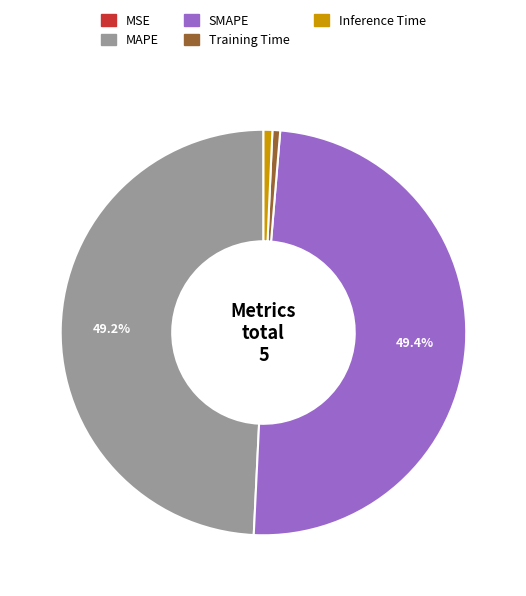

To the nearest percent, what portion does Training Time represent?

1%